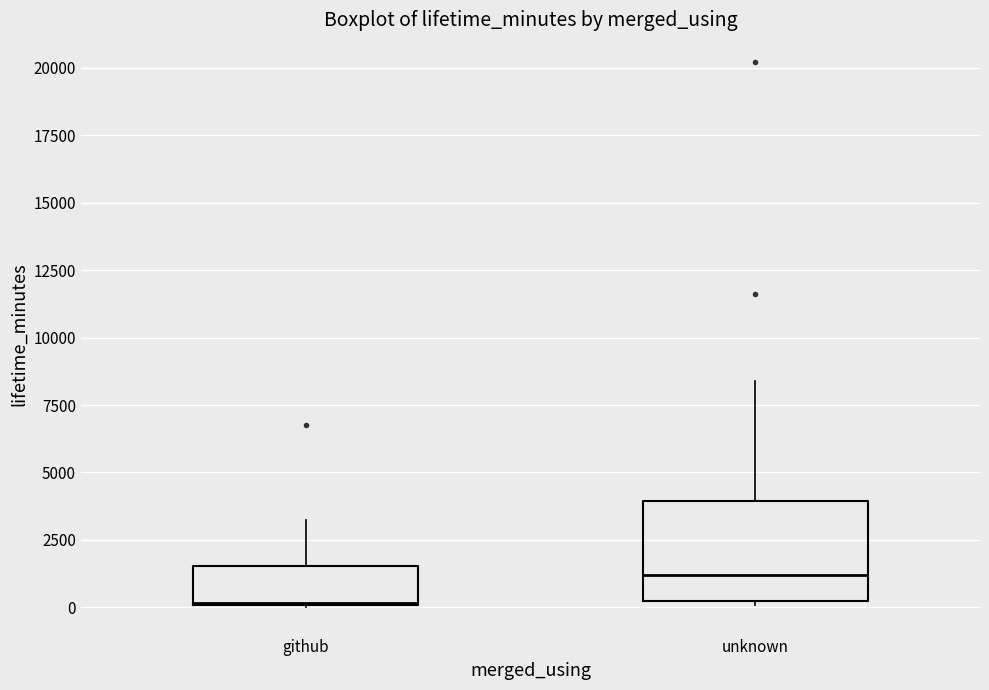

Reading left to right, read every box against the y-axis: the position of its median line, the range the box covers, and the ends of its whiskers. The values are not printed on the chart, so give them approximately, as read against the axis.

github: median 0, box 0 to 1500, whiskers 0 to 3000
unknown: median 1000, box 0 to 4000, whiskers 0 (just below the box's lower edge) to 8500